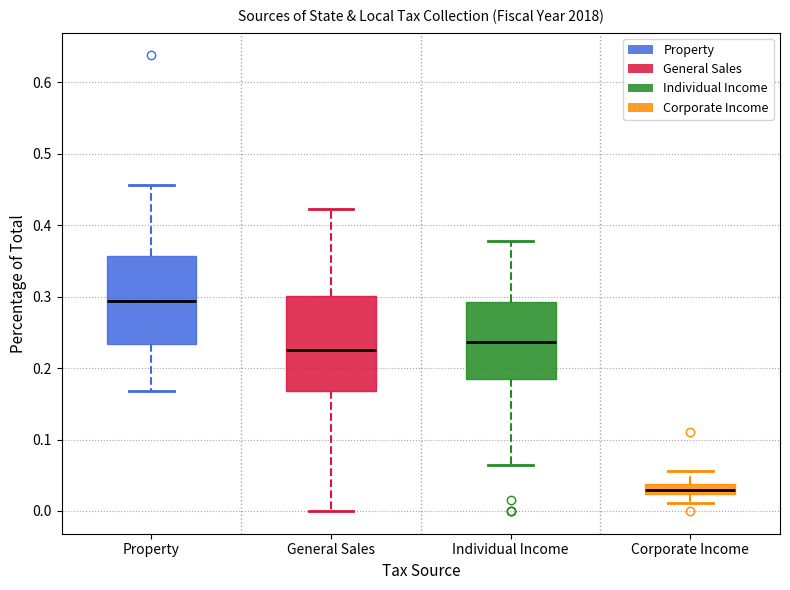

Reading left to right, read every box against the y-axis: the position of its median line, the range the box covers, and the ends of its whiskers. The values are not printed on the chart, so give them approximately, as read against the axis.

Property: median 0.29, box 0.23 to 0.36, whiskers 0.17 to 0.46
General Sales: median 0.23, box 0.17 to 0.30, whiskers 0.00 to 0.42
Individual Income: median 0.24, box 0.18 to 0.29, whiskers 0.06 to 0.38
Corporate Income: median 0.03, box 0.02 to 0.04, whiskers 0.01 to 0.06